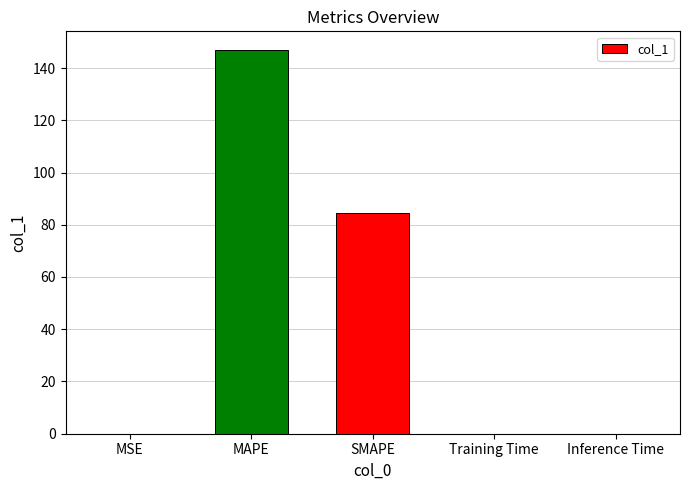

Read the value at MAPE.

146.7